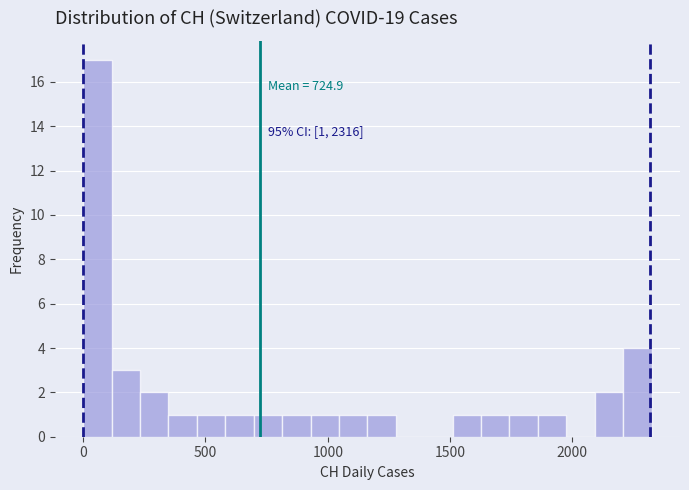

Around what value on the x-axis is the tallest bar? Give the approximate position of its centre, as read against the axis.

50